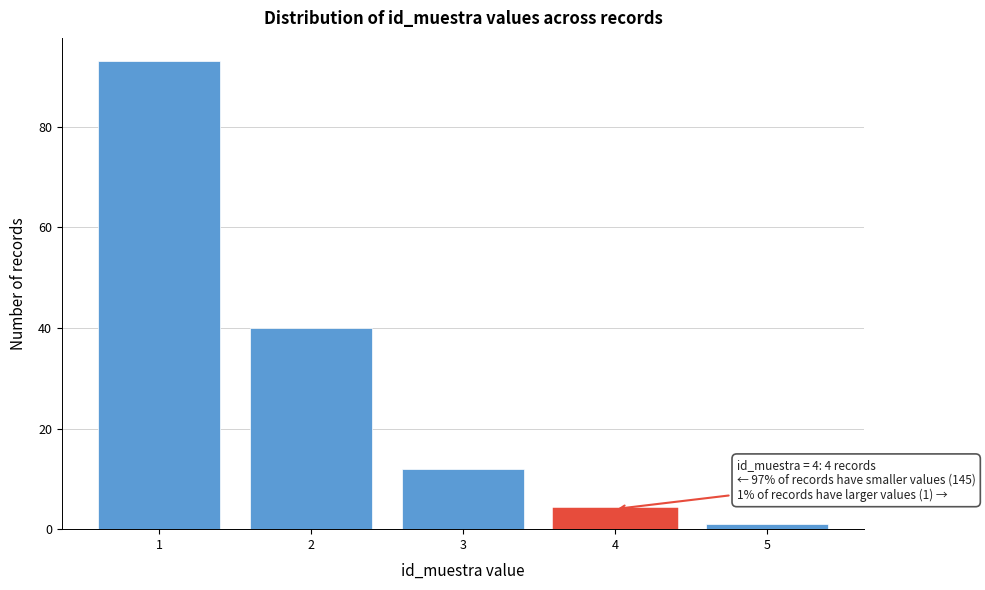

Reading left to right, transcribe all the data shown in this chart.

1=93	2=40	3=12	4=4	5=1